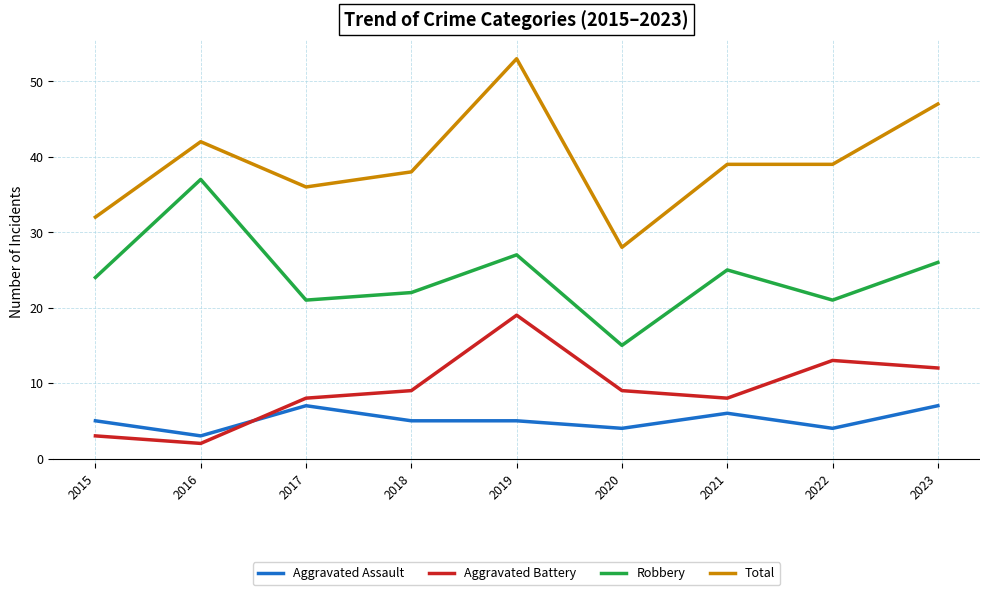

How many lines are shown in the chart?

4